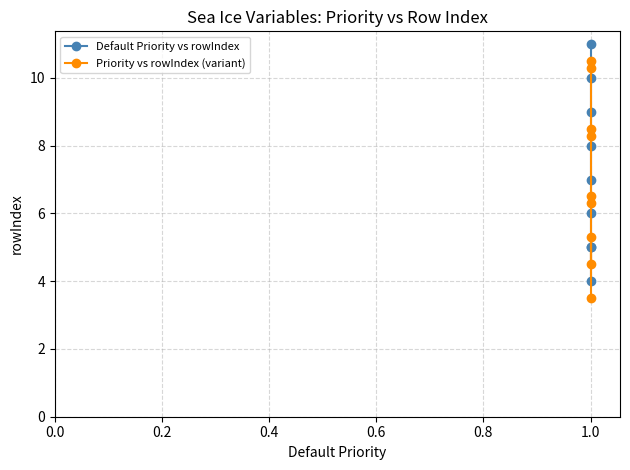

Which has a higher value, 1.0 or 1.0?

1.0